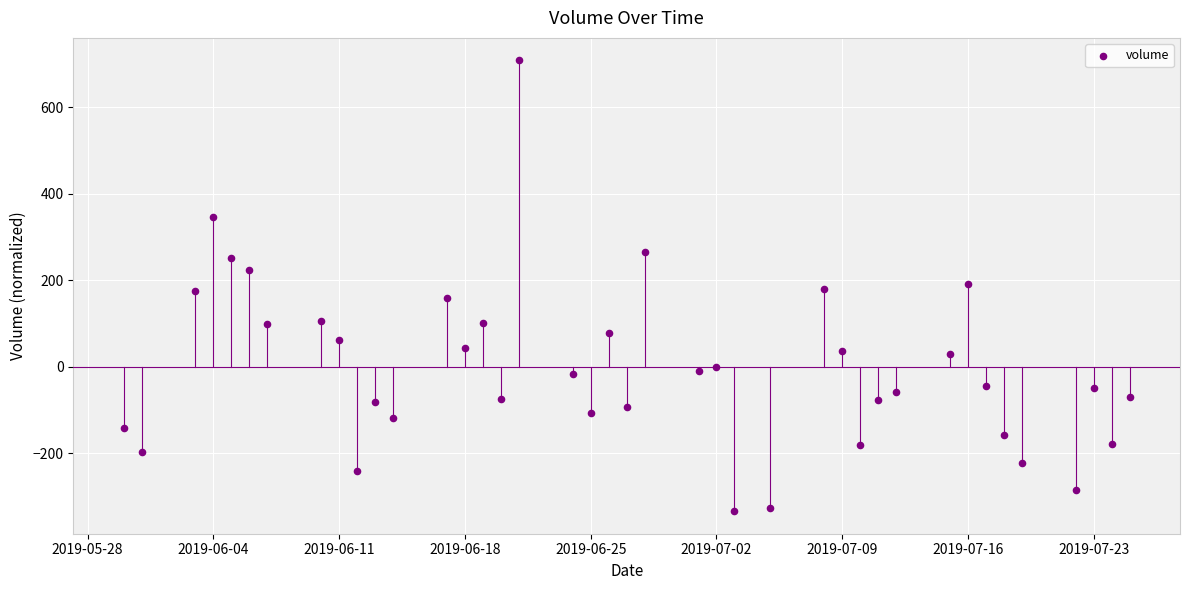

What is the range of X values (max minus min)?

56.0